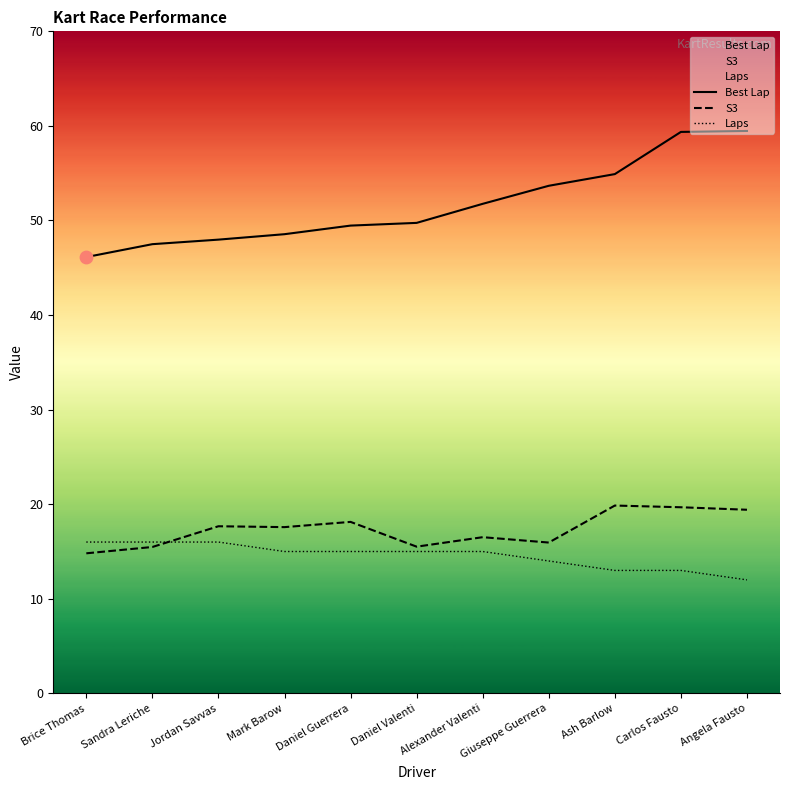

At how many categories does at least one series exceed 13?

11